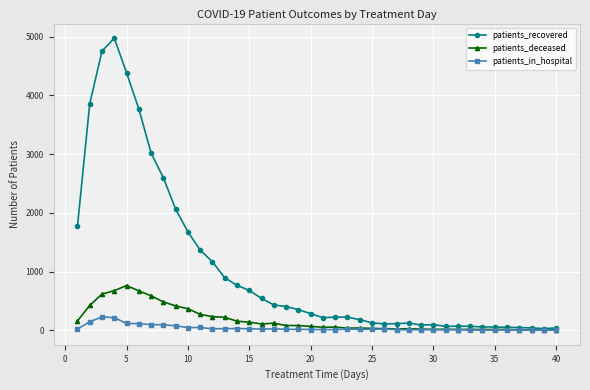

What is the maximum value shown in the chart?

4976